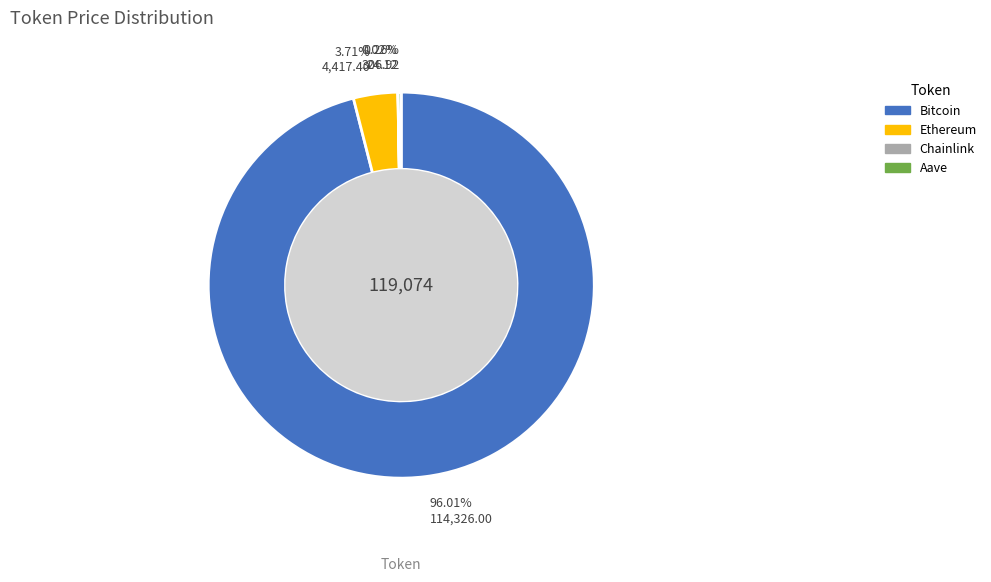

Between Ethereum and Bitcoin, which is larger?

Bitcoin